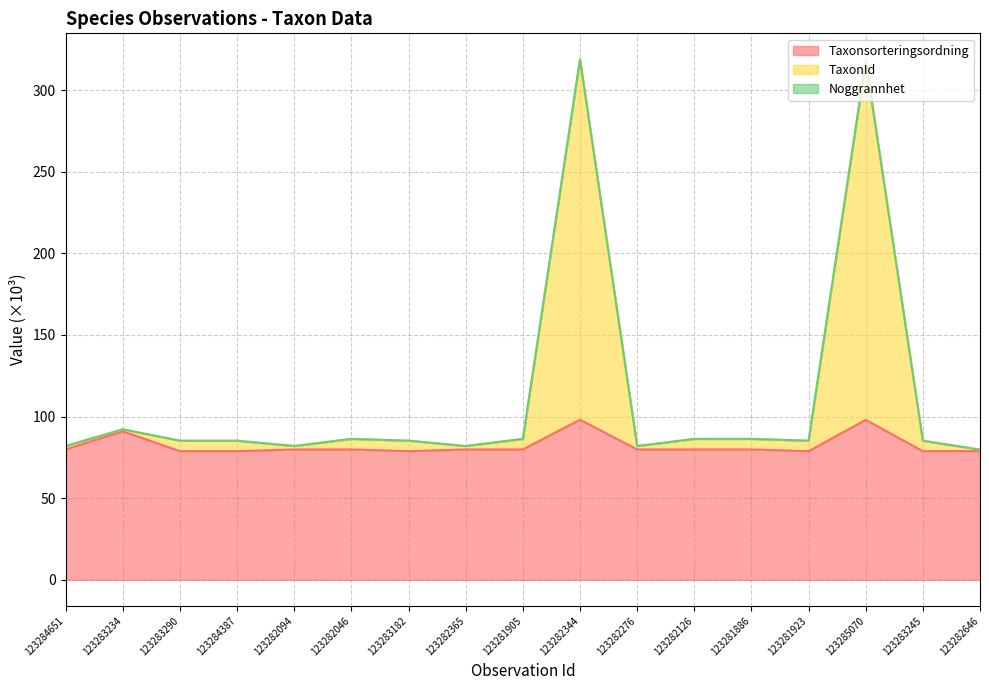

True or false: Taxonsorteringsordning and TaxonId cross at least once.

False